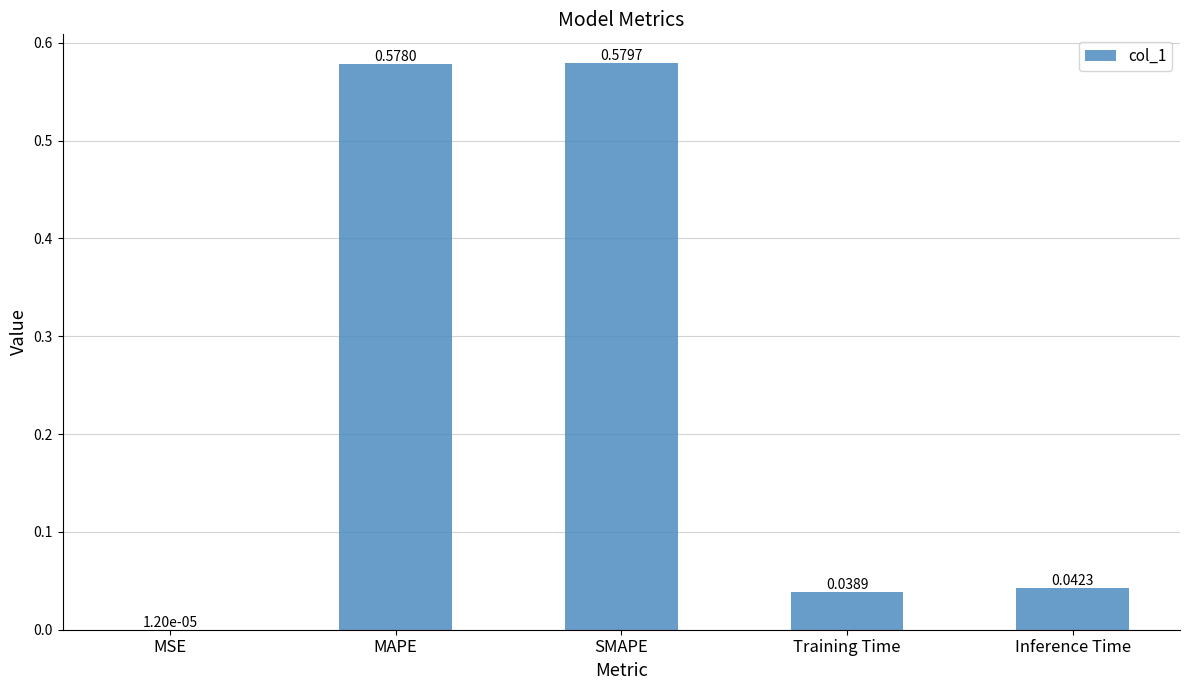

Which label corresponds to the largest value in the chart?

SMAPE